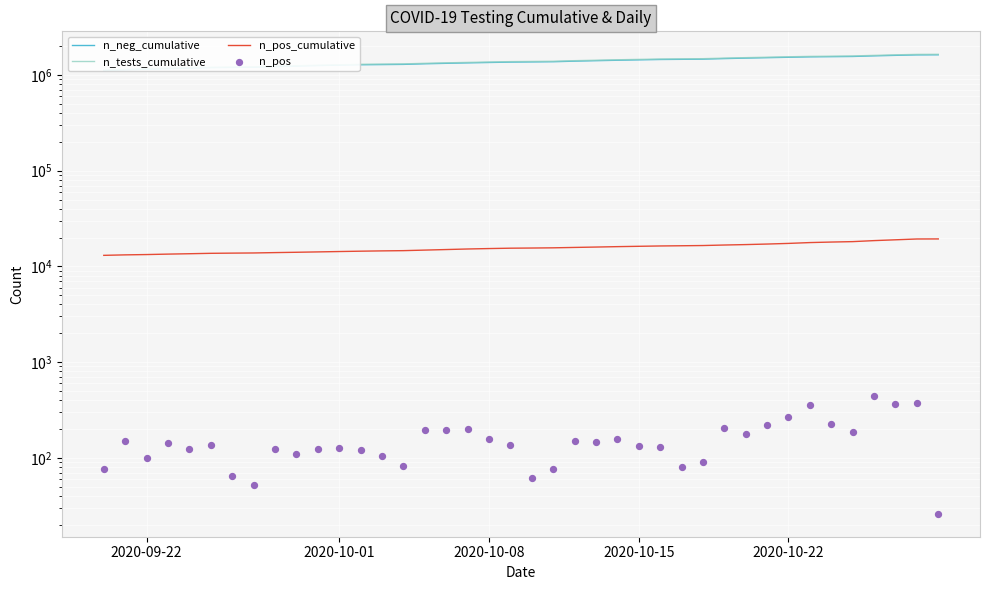

Is the value of n_neg_cumulative at 2020-10-08 greater than the value of n_pos_cumulative at 34?

Yes